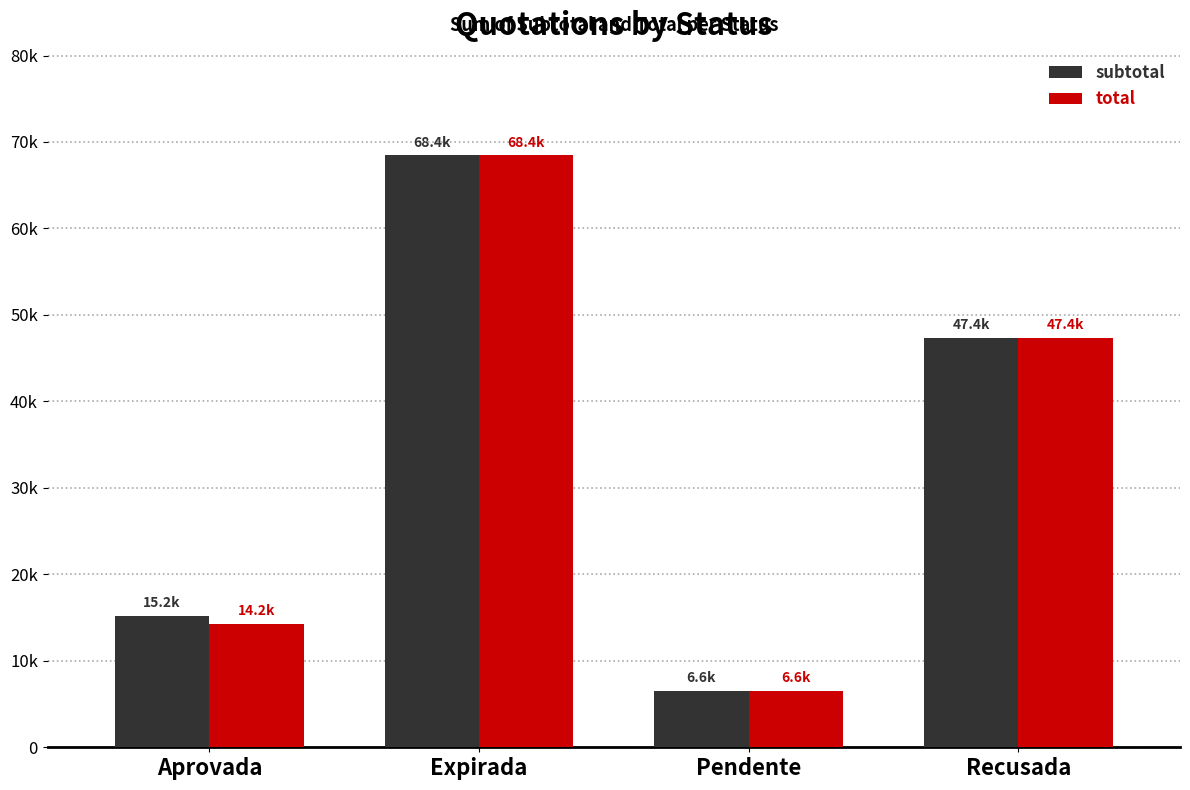

What is the greatest value displayed?

68447.0